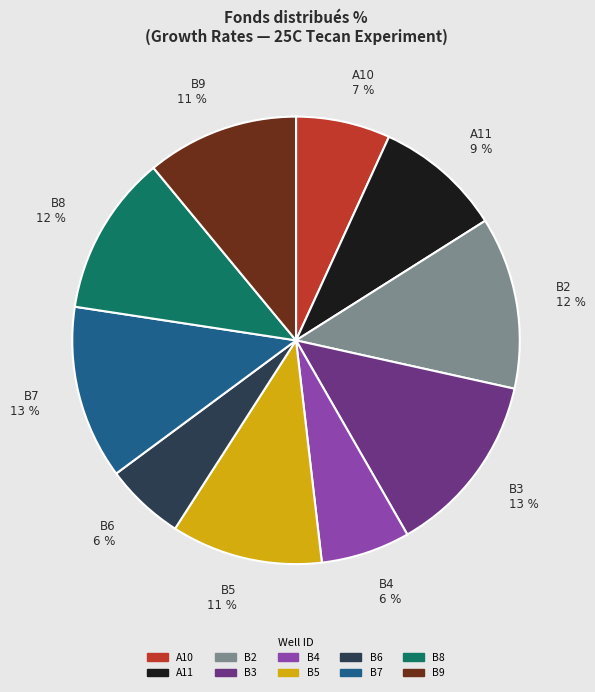

How many slices are in this pie chart?

10